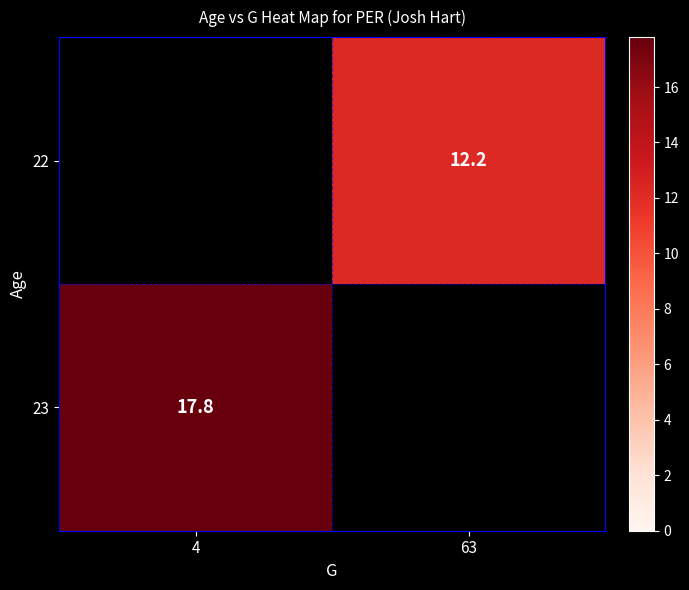

Is it true that 22 equals 12.2 at 63?

True